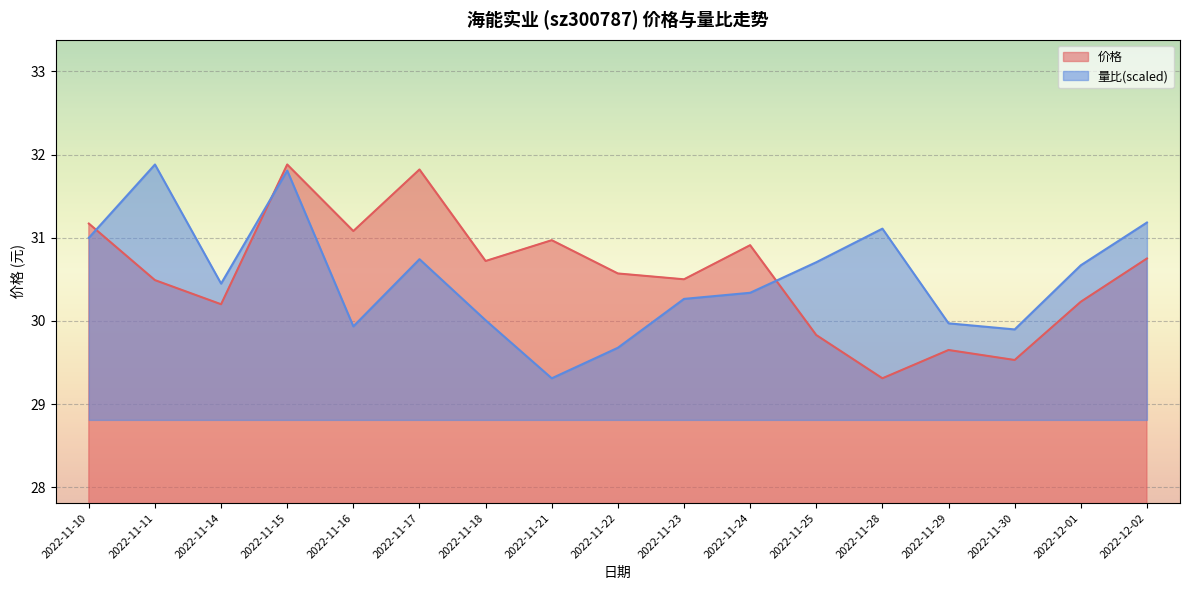

What is the spread (max minus min) of values at 2022-11-18?

0.7